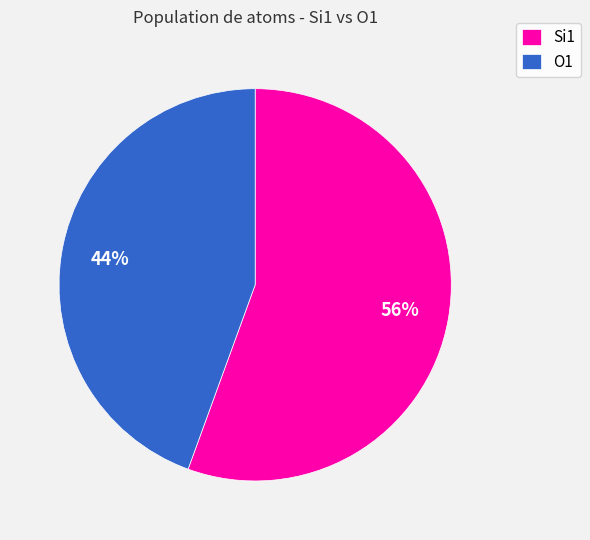

Does O1 represent more than half of the total?

No